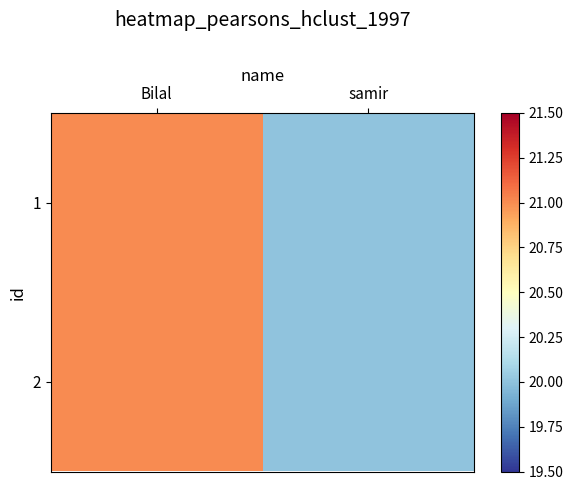

Reading right to left, what are all the values shown in this chart?

1: samir=20	Bilal=21
2: samir=20	Bilal=21